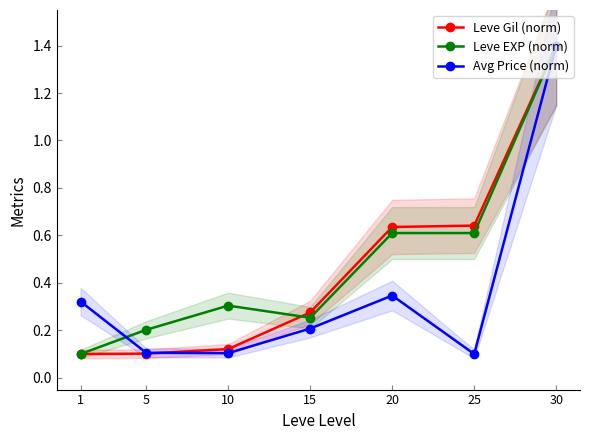

Does the chart have visible grid lines?

No